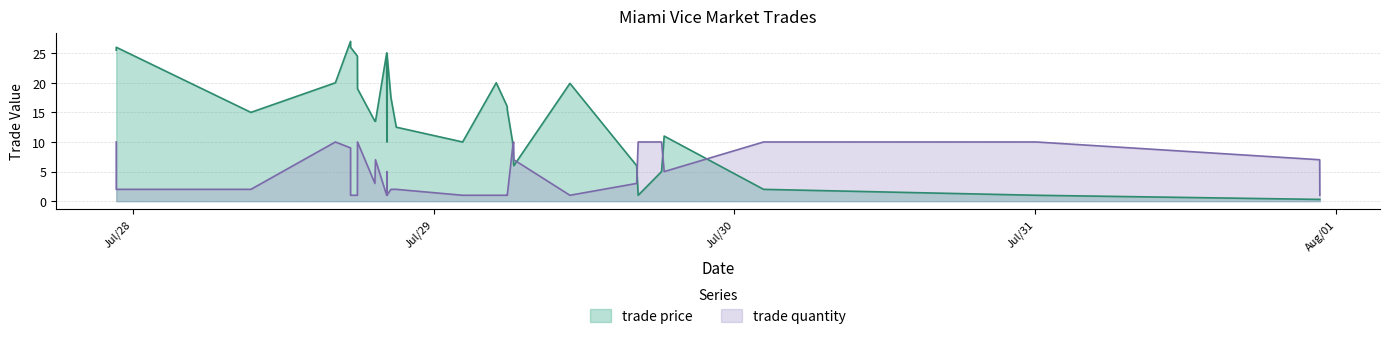

What are all the series names shown in the legend?

trade price, trade quantity